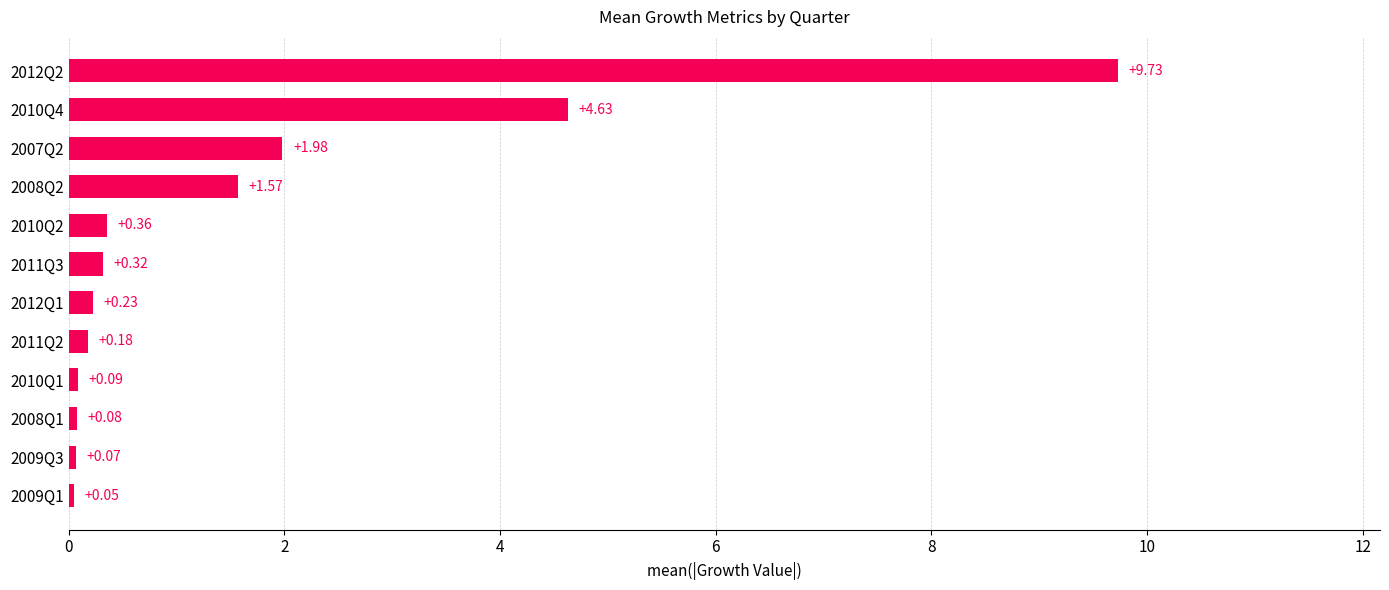

What is the change in value from 2010Q2 to 2007Q2?

+1.6